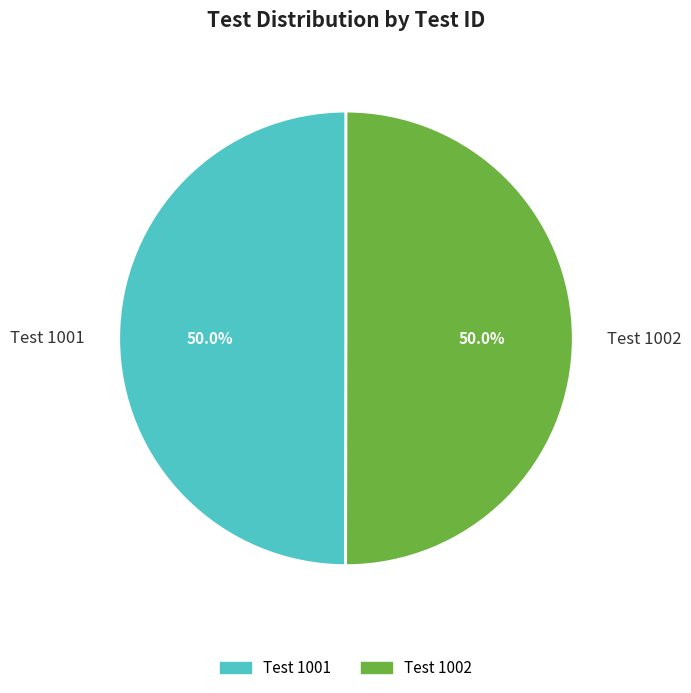

What is the ratio of the value at Test 1001 to the value at Test 1002?

1.0